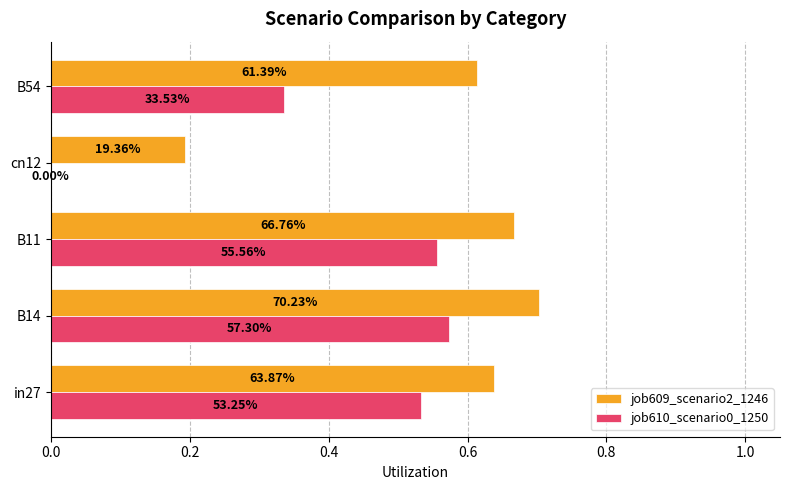

List the series in order of their overall mean, highest first.

job609_scenario2_1246, job610_scenario0_1250